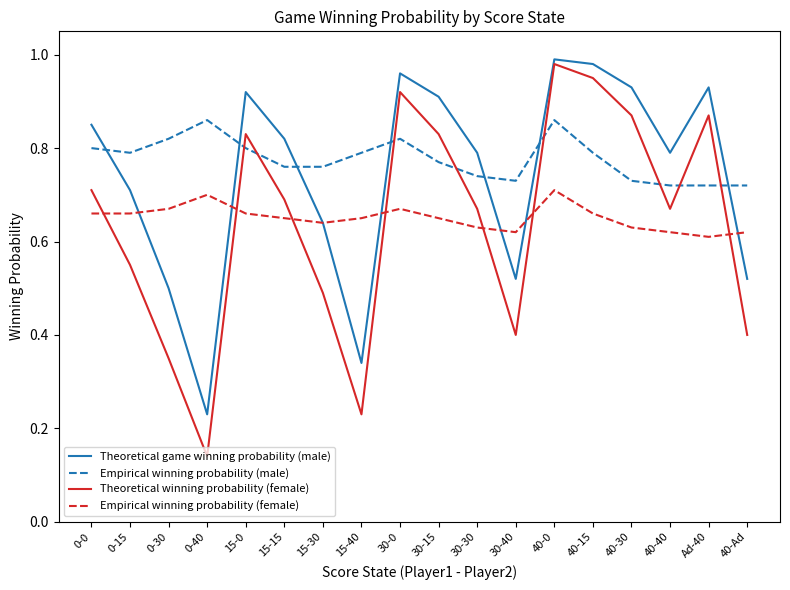

Does the chart display data point markers on the line(s)?

No